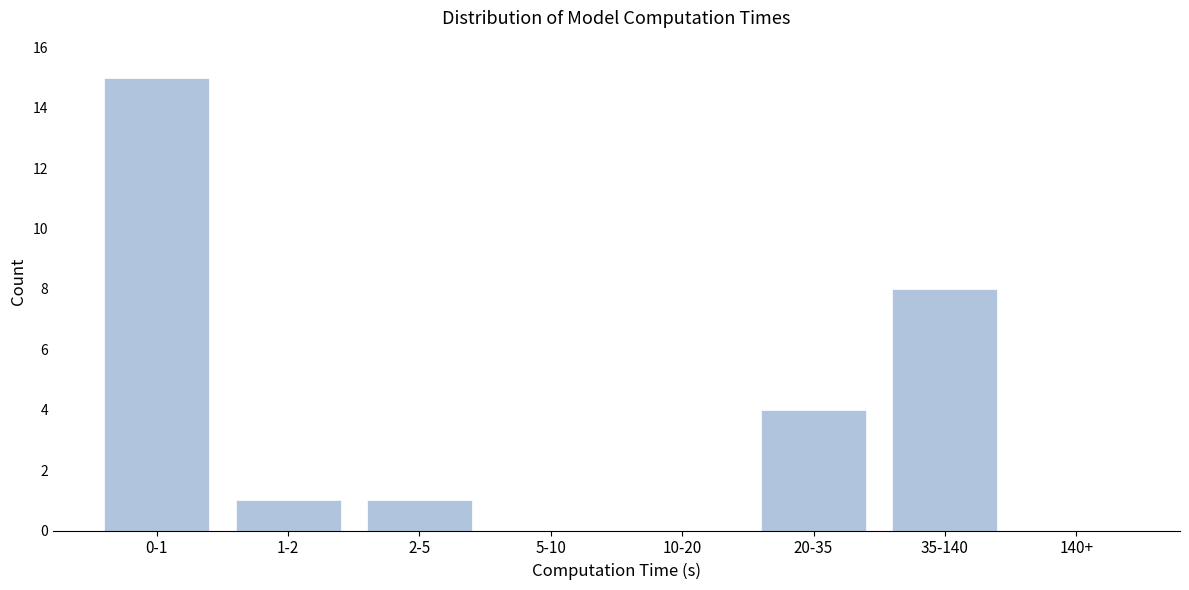

Reading left to right, what are all the values shown in this chart?

0-1=15	1-2=1	2-5=1	5-10=0	10-20=0	20-35=4	35-140=8	140+=0